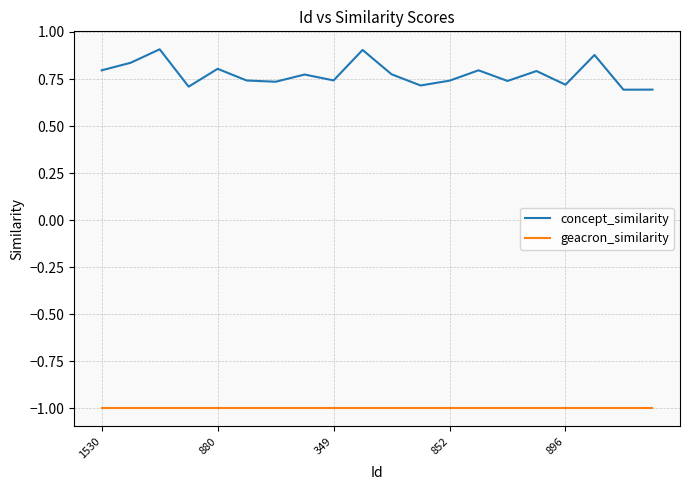

What is the smallest value displayed?

-1.0